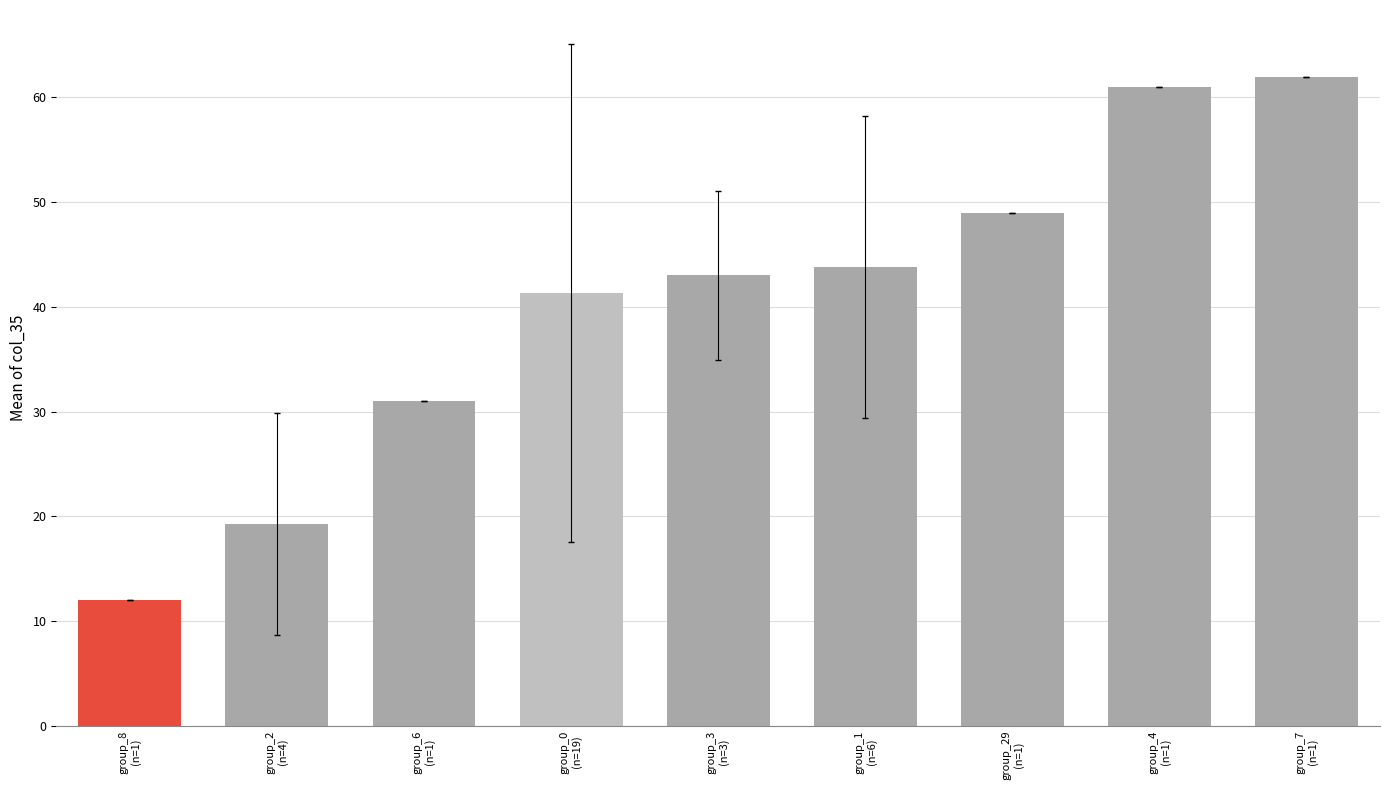

Count the number of categories in the chart.

9